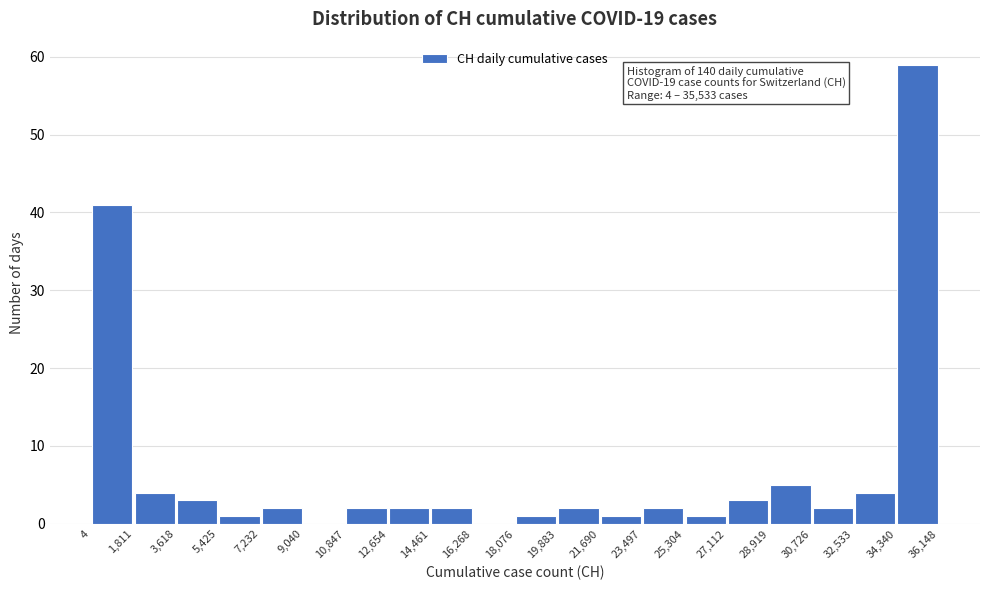

Over which range of the x-axis is the bar tallest?

34,340 to 36,148